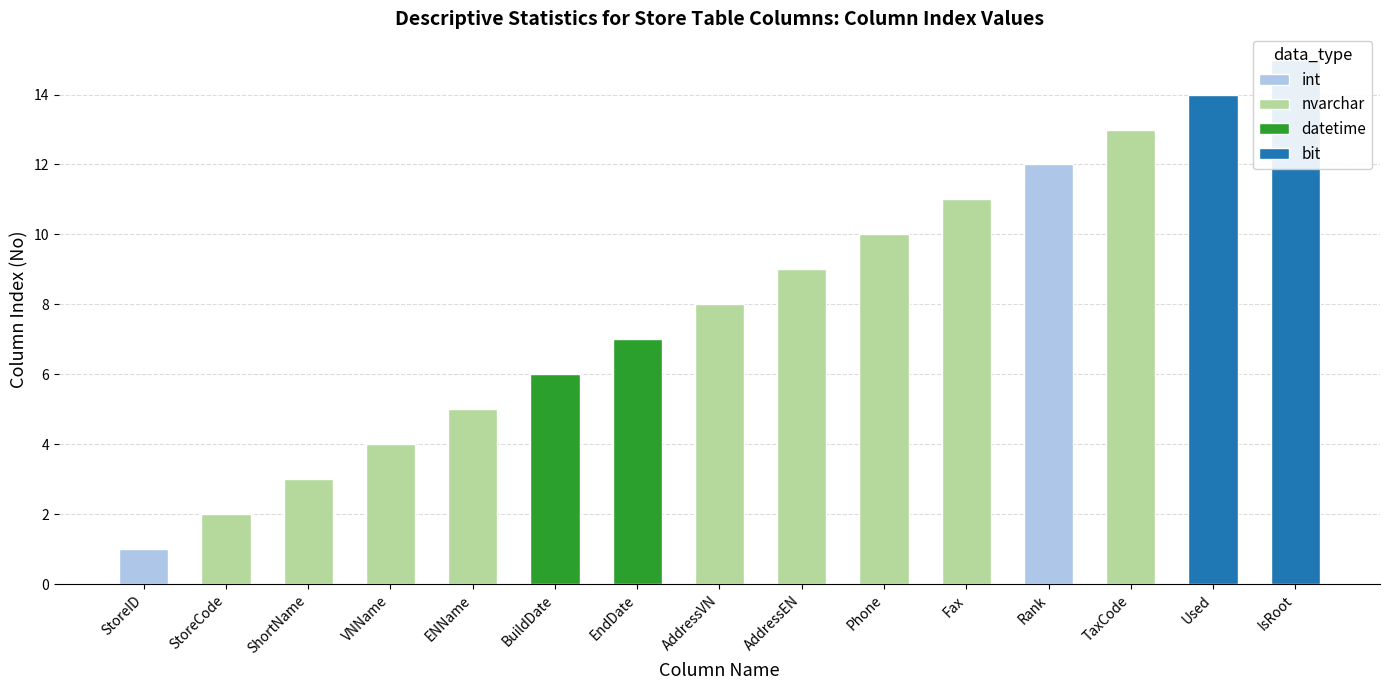

The value at Phone is 10. True or false?

True